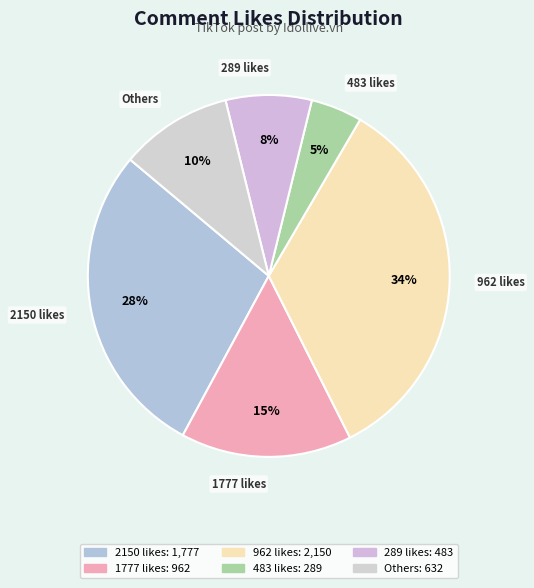

How many slices are in this pie chart?

6